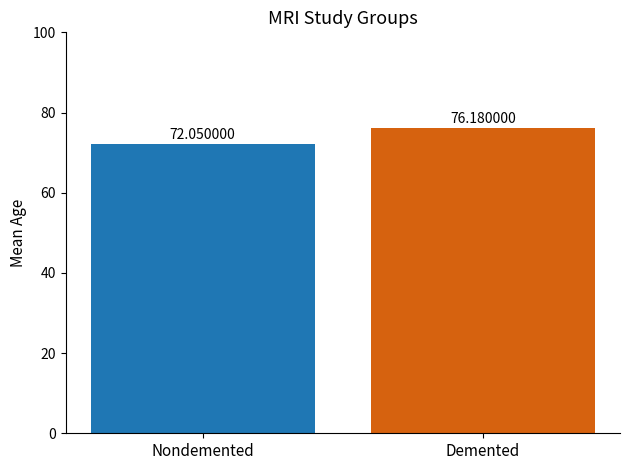

What position from the right is Nondemented?

2